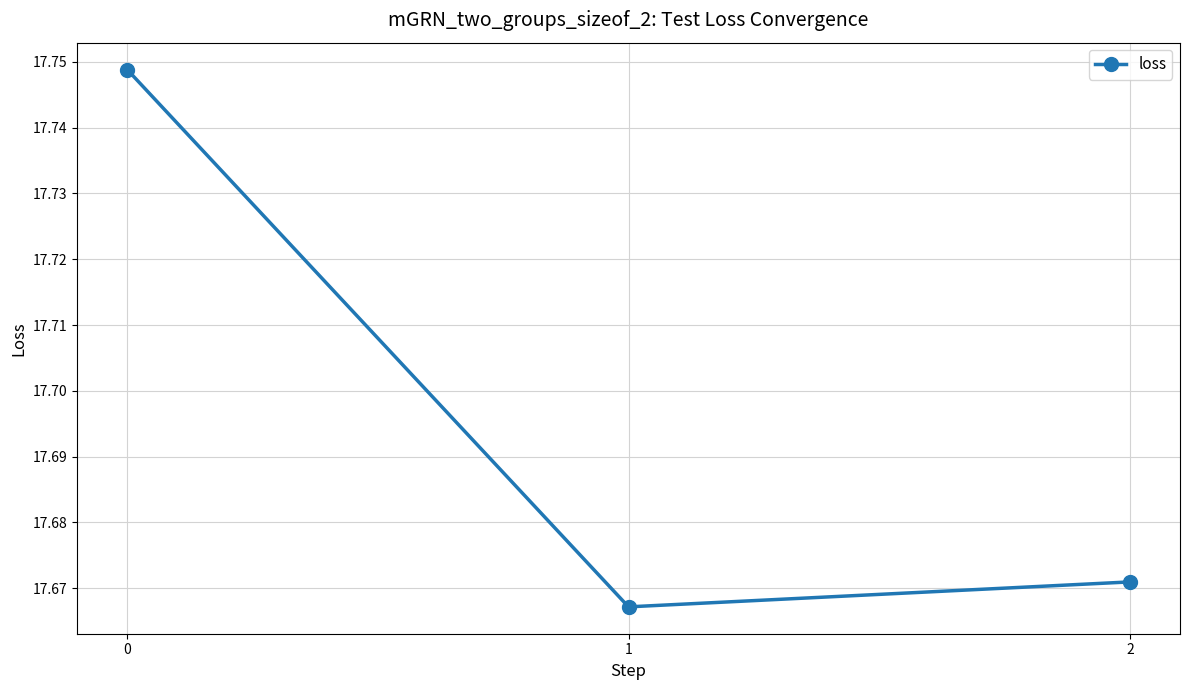

How many data points does each series have?

3